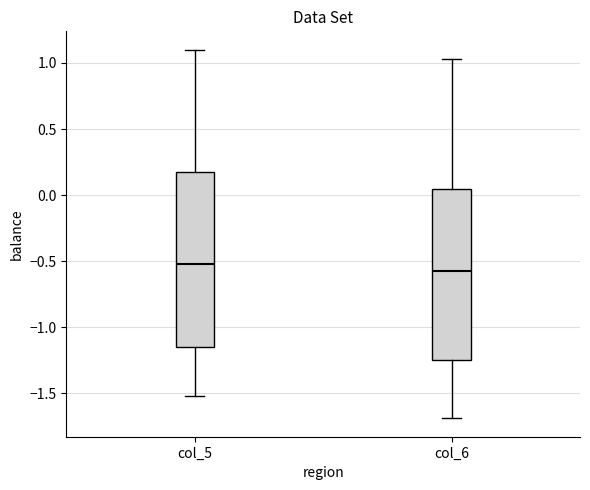

Which box has the highest median line?

col_5